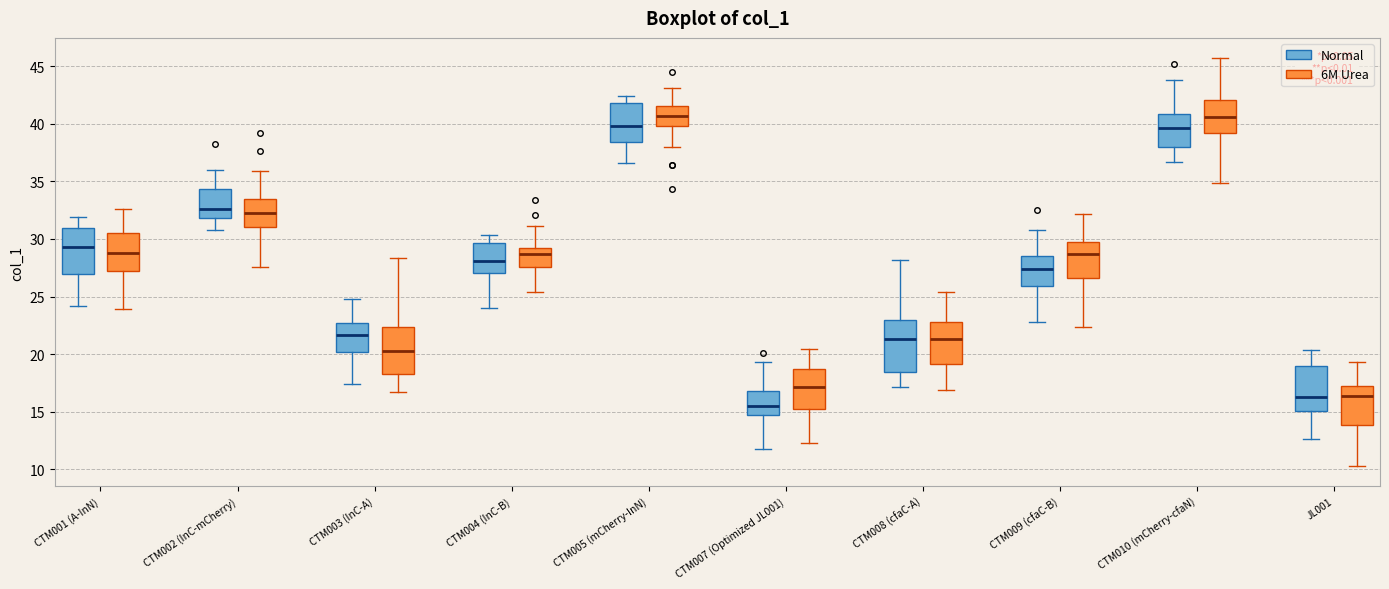

Reading left to right, read every box against the y-axis: the position of its median line, the range the box covers, and the ends of its whiskers. The values are not printed on the chart, so give them approximately, as read against the axis.

CTM001 (A-InN) (Normal): median 29.5, box 27.0 to 31.0, whiskers 24.0 to 32.0
CTM001 (A-InN) (6M Urea): median 29.0, box 27.0 to 30.5, whiskers 24.0 to 32.5
CTM002 (InC-mCherry) (Normal): median 32.5, box 32.0 to 34.5, whiskers 31.0 to 36.0
CTM002 (InC-mCherry) (6M Urea): median 32.5, box 31.0 to 33.5, whiskers 27.5 to 36.0
CTM003 (InC-A) (Normal): median 21.5, box 20.0 to 22.5, whiskers 17.5 to 25.0
CTM003 (InC-A) (6M Urea): median 20.5, box 18.5 to 22.5, whiskers 16.5 to 28.5
CTM004 (InC-B) (Normal): median 28.0, box 27.0 to 29.5, whiskers 24.0 to 30.5
CTM004 (InC-B) (6M Urea): median 28.5, box 27.5 to 29.0, whiskers 25.5 to 31.0
CTM005 (mCherry-InN) (Normal): median 40.0, box 38.5 to 42.0, whiskers 36.5 to 42.5
CTM005 (mCherry-InN) (6M Urea): median 40.5, box 40.0 to 41.5, whiskers 38.0 to 43.0
CTM007 (Optimized JL001) (Normal): median 15.5, box 14.5 to 17.0, whiskers 12.0 to 19.5
CTM007 (Optimized JL001) (6M Urea): median 17.0, box 15.5 to 18.5, whiskers 12.0 to 20.5
CTM008 (cfaC-A) (Normal): median 21.5, box 18.5 to 23.0, whiskers 17.0 to 28.0
CTM008 (cfaC-A) (6M Urea): median 21.5, box 19.0 to 22.5, whiskers 17.0 to 25.5
CTM009 (cfaC-B) (Normal): median 27.5, box 26.0 to 28.5, whiskers 22.5 to 30.5
CTM009 (cfaC-B) (6M Urea): median 28.5, box 26.5 to 29.5, whiskers 22.5 to 32.0
CTM010 (mCherry-cfaN) (Normal): median 39.5, box 38.0 to 41.0, whiskers 36.5 to 44.0
CTM010 (mCherry-cfaN) (6M Urea): median 40.5, box 39.0 to 42.0, whiskers 35.0 to 45.5
JL001 (Normal): median 16.5, box 15.0 to 19.0, whiskers 12.5 to 20.5
JL001 (6M Urea): median 16.5, box 14.0 to 17.5, whiskers 10.5 to 19.5